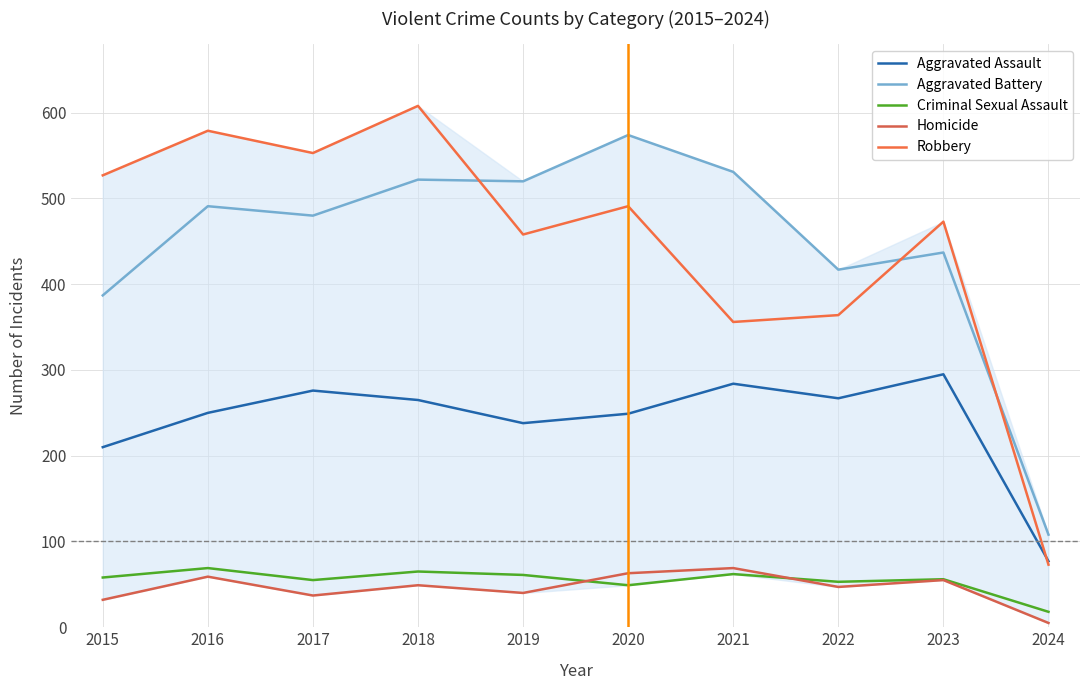

At which label does Aggravated Assault first exceed 265?

2017